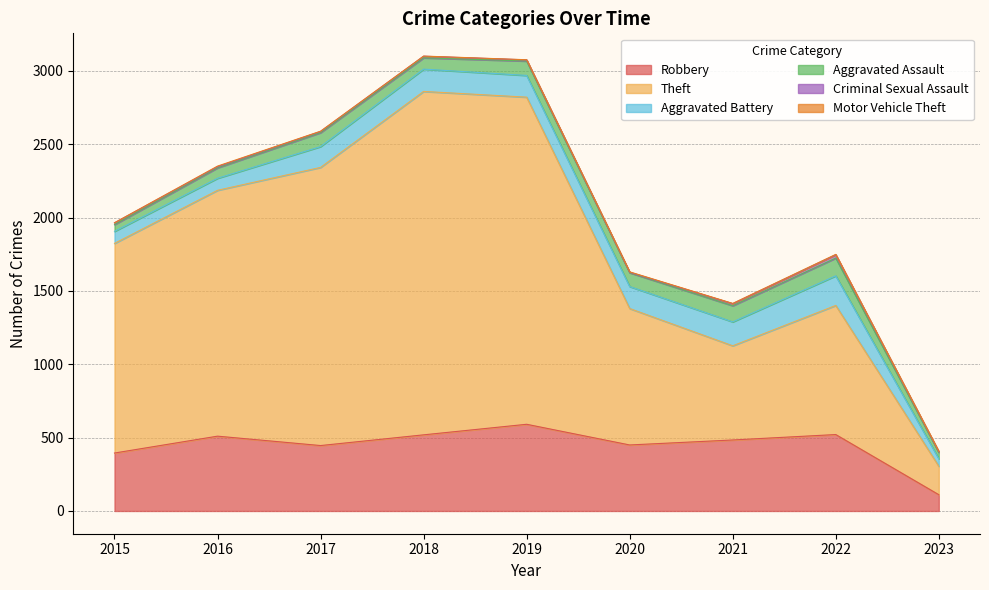

How many lines are shown in the chart?

6